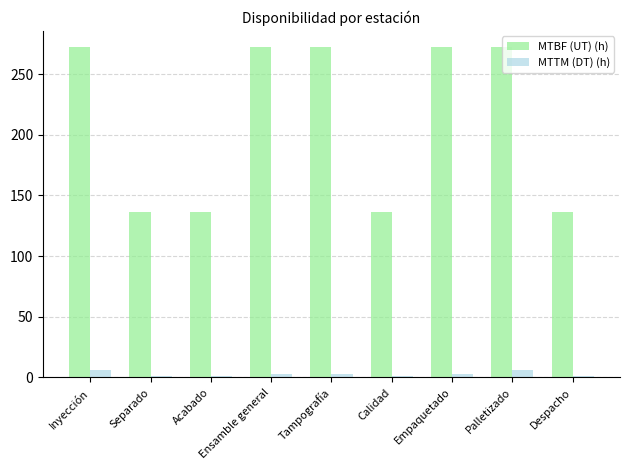

Is it true that MTTM (DT) (h) equals 3 at Ensamble general?

True